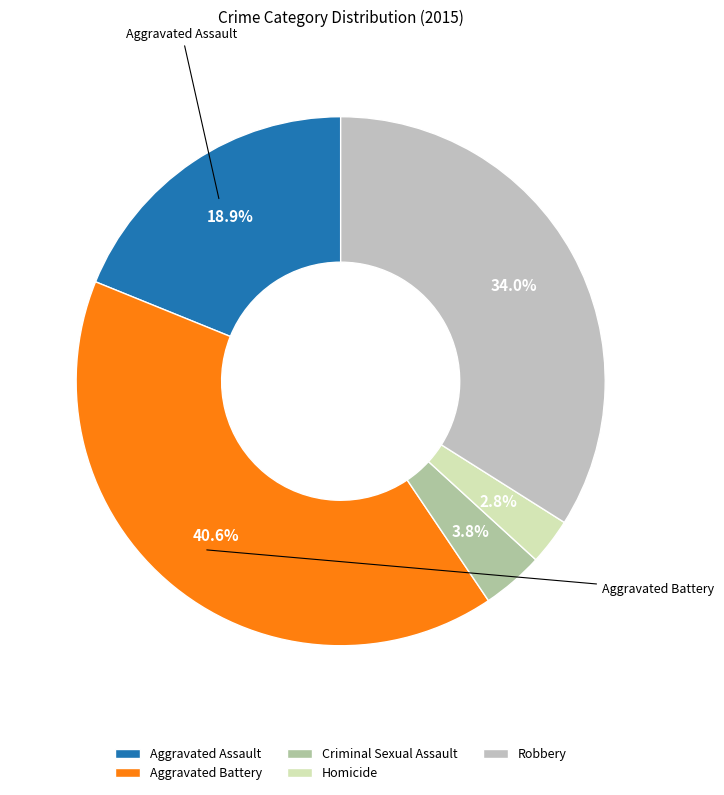

Which slice is the largest?

Aggravated Battery